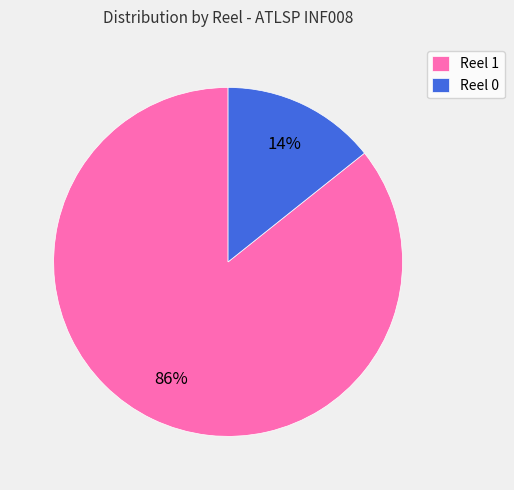

Approximately how many times larger is the value at Reel 0 compared to Reel 1?

0.2